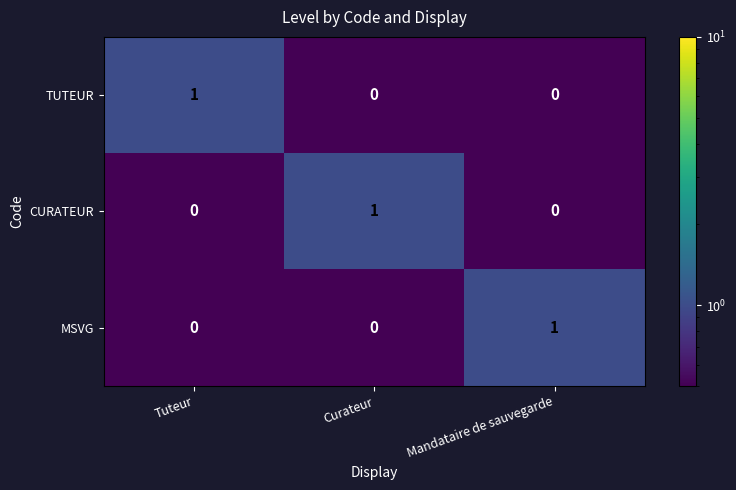

Count the TUTEUR values in the range 0 to 1.

3